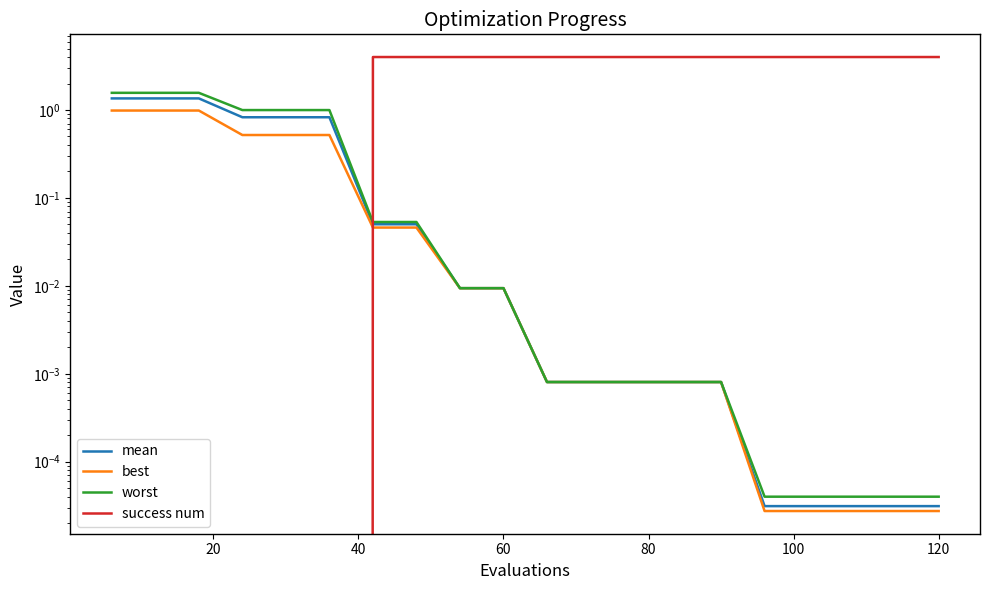

List the series in order of their peak value, lowest first.

best, mean, worst, success num